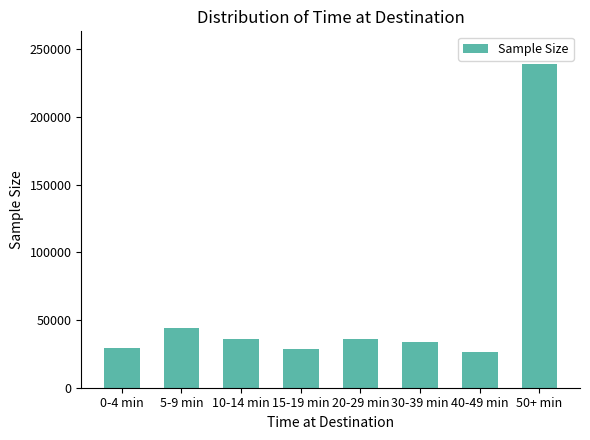

What is the difference between the values at 10-14 min and 50+ min?

203228